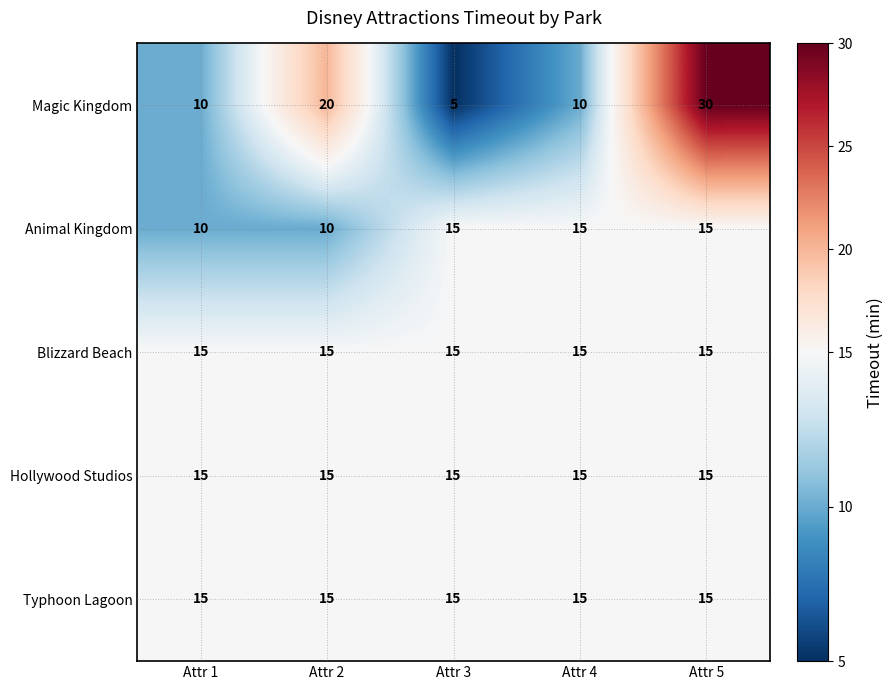

What is the sum of all Typhoon Lagoon values?

75